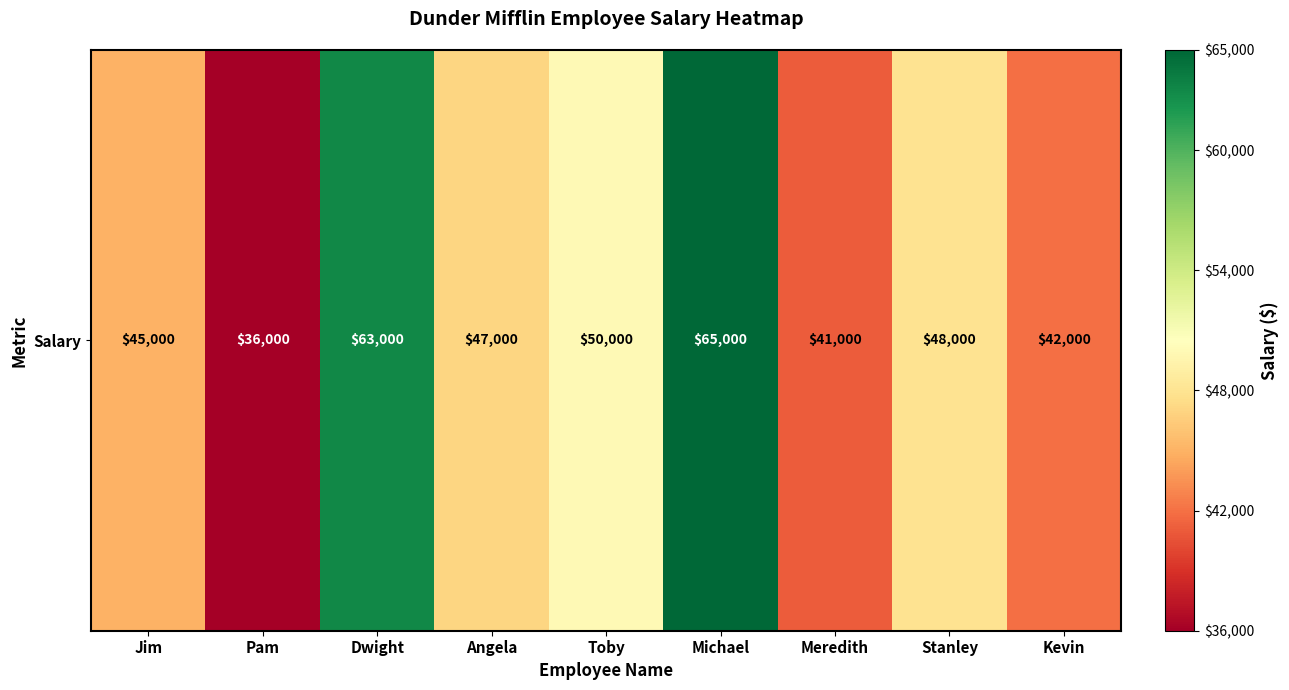

Rank the categories by value from highest to lowest.

Michael, Dwight, Toby, Stanley, Angela, Jim, Kevin, Meredith, Pam